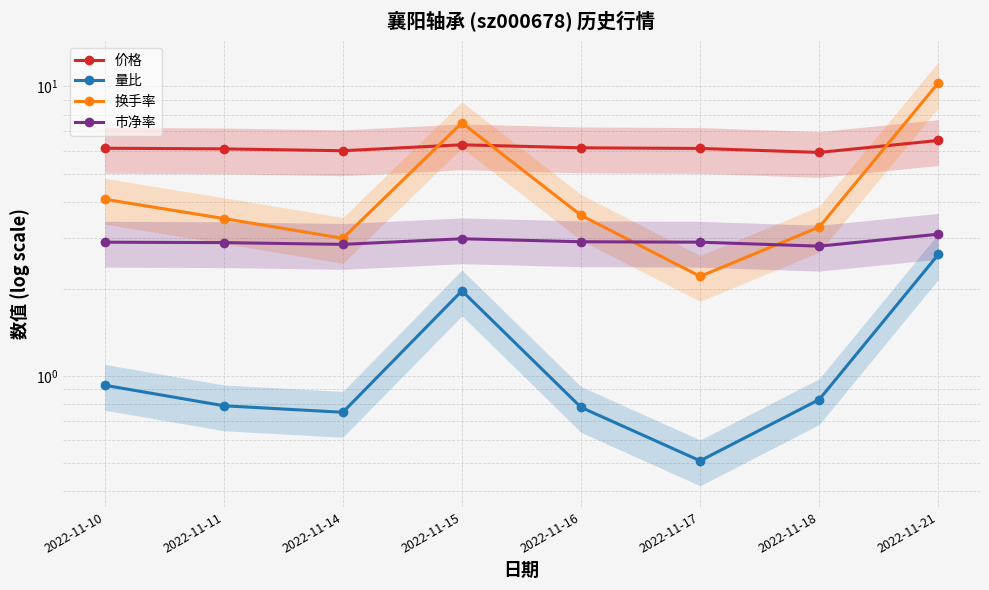

At which label is 换手率 closest to 6?

2022-11-15